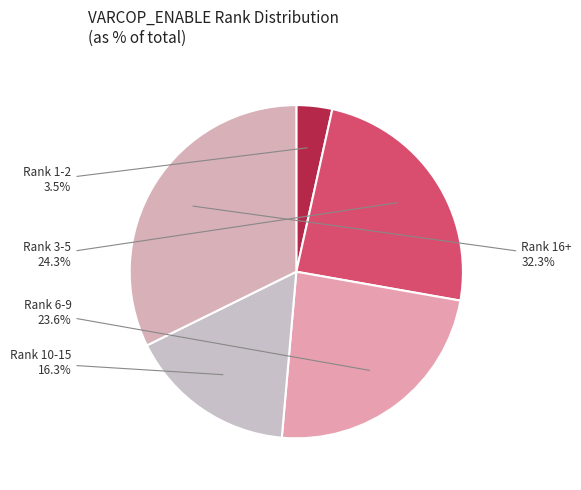

How much of the chart is everything except Rank 6-9?

76.4%